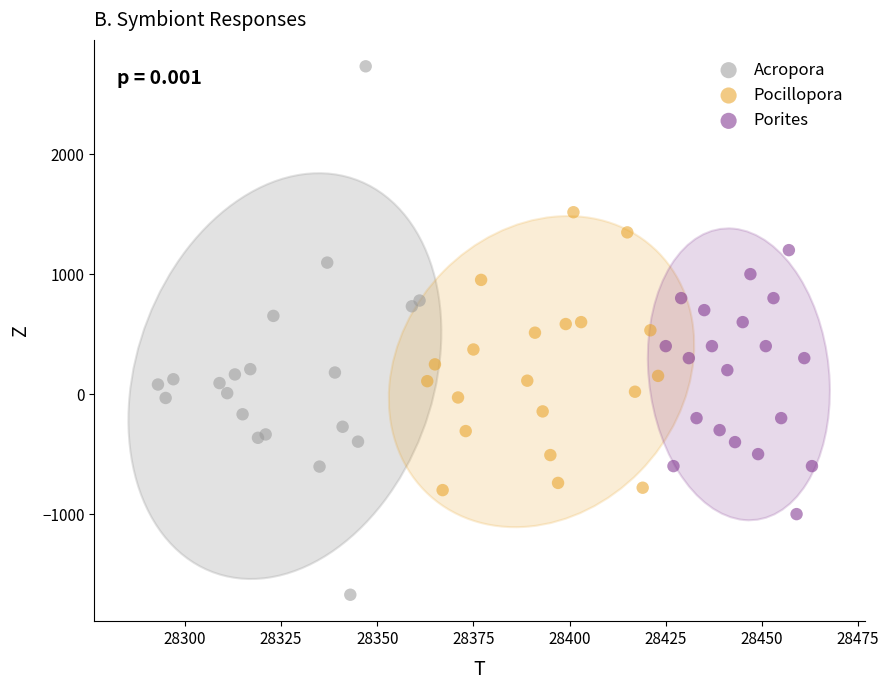

Which series contains the highest Y value?

Acropora